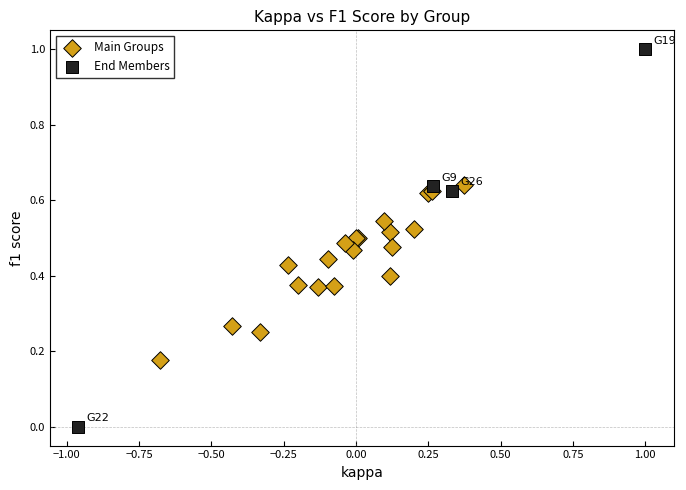

Which series reaches the minimum Y coordinate?

End Members